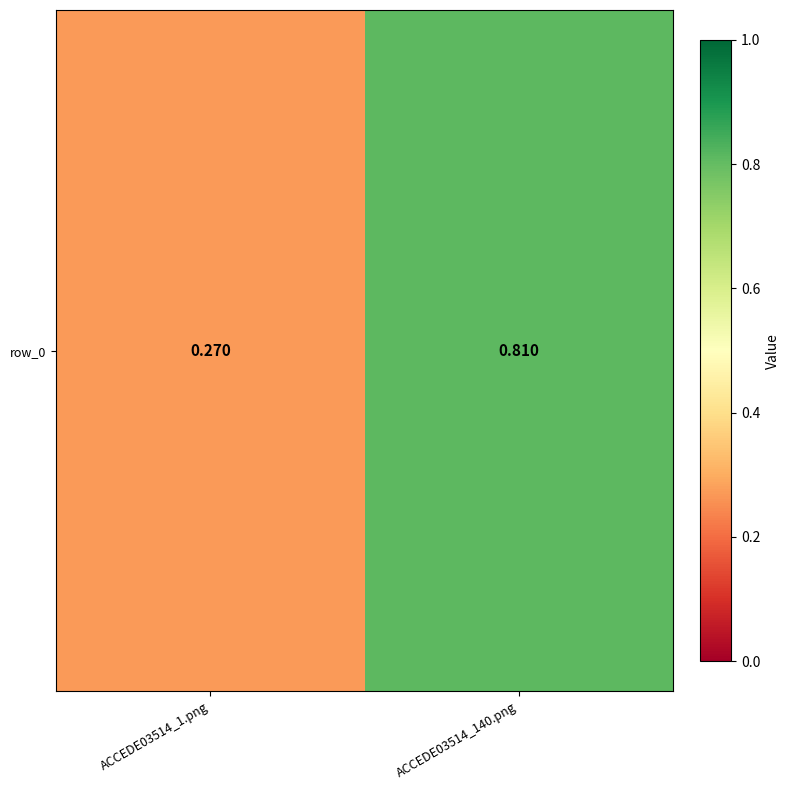

Reading left to right, what are all the values shown in this chart?

ACCEDE03514_1.png=0.3	ACCEDE03514_140.png=0.8